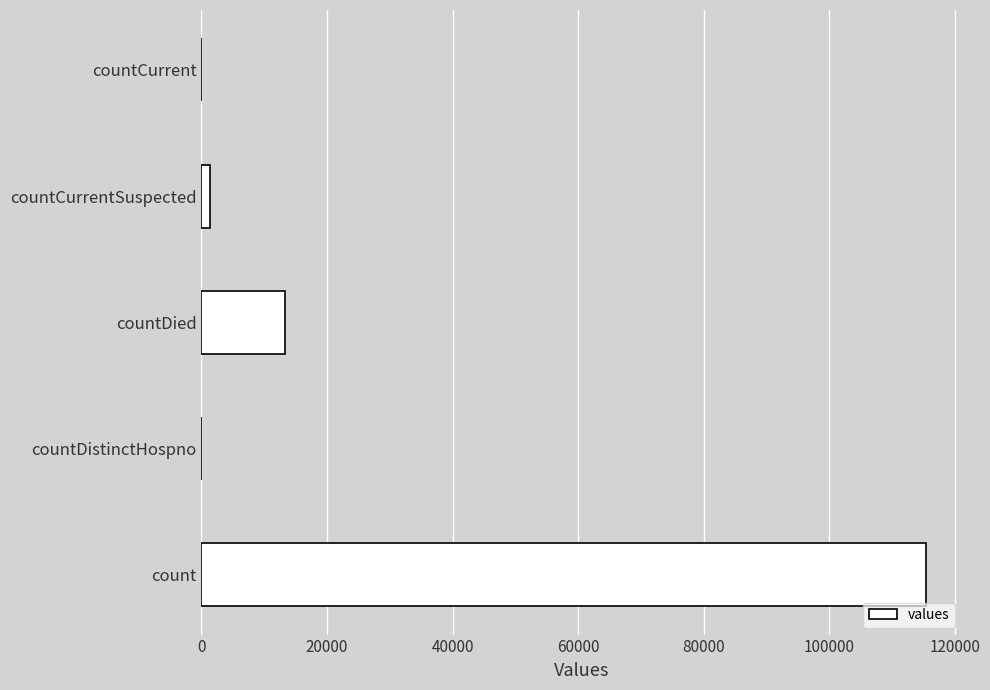

What is the maximum value shown in the chart?

115379